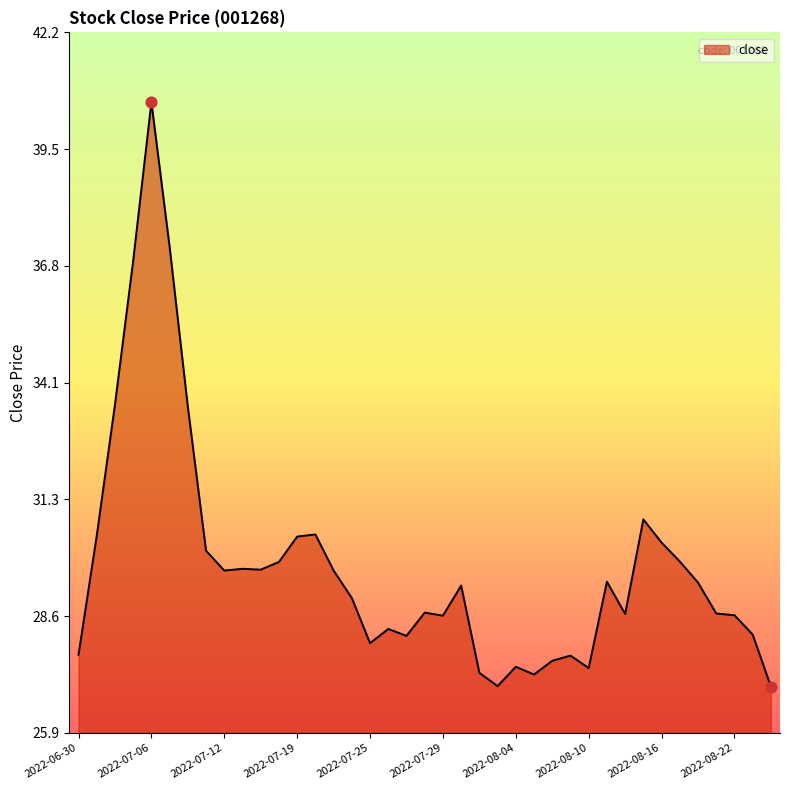

What is the minimum value shown in the chart?

27.0